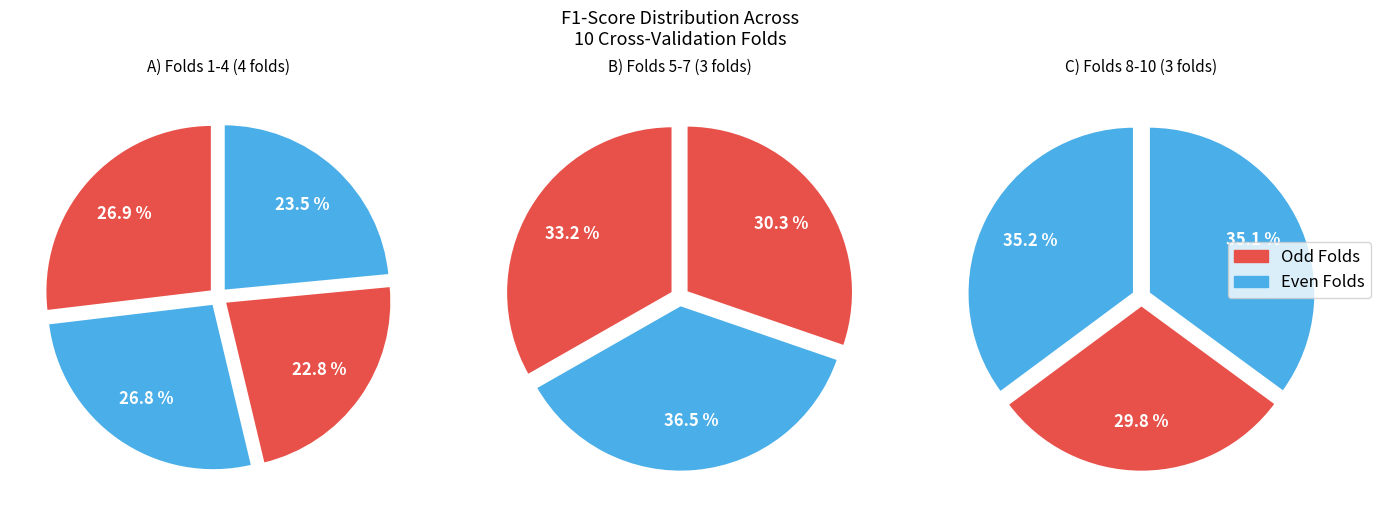

True or false: Fold 3 accounts for 19% of the total.

False